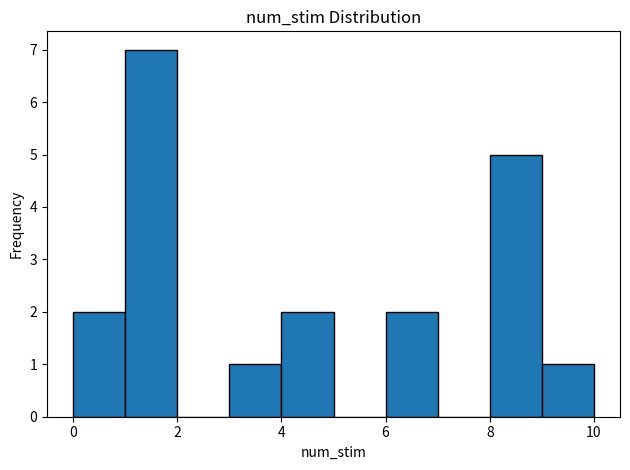

How tall is the bar that spans 4 to 5 on the x-axis? The values are not printed on the chart, so give them approximately, as read against the axis.

2